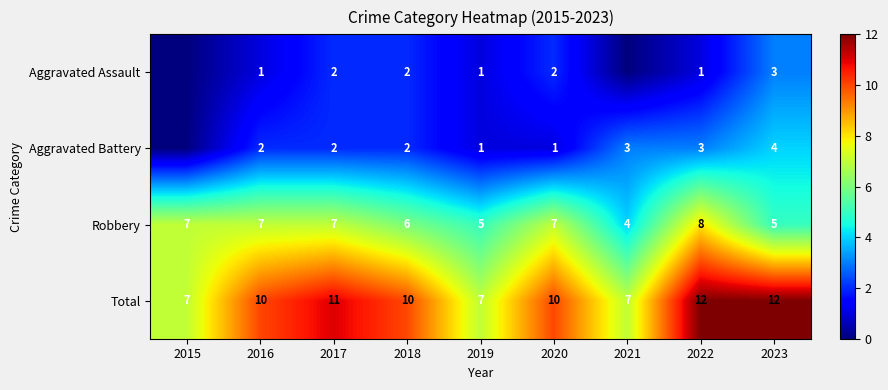

What is the spread (max minus min) of values at 2022?

11